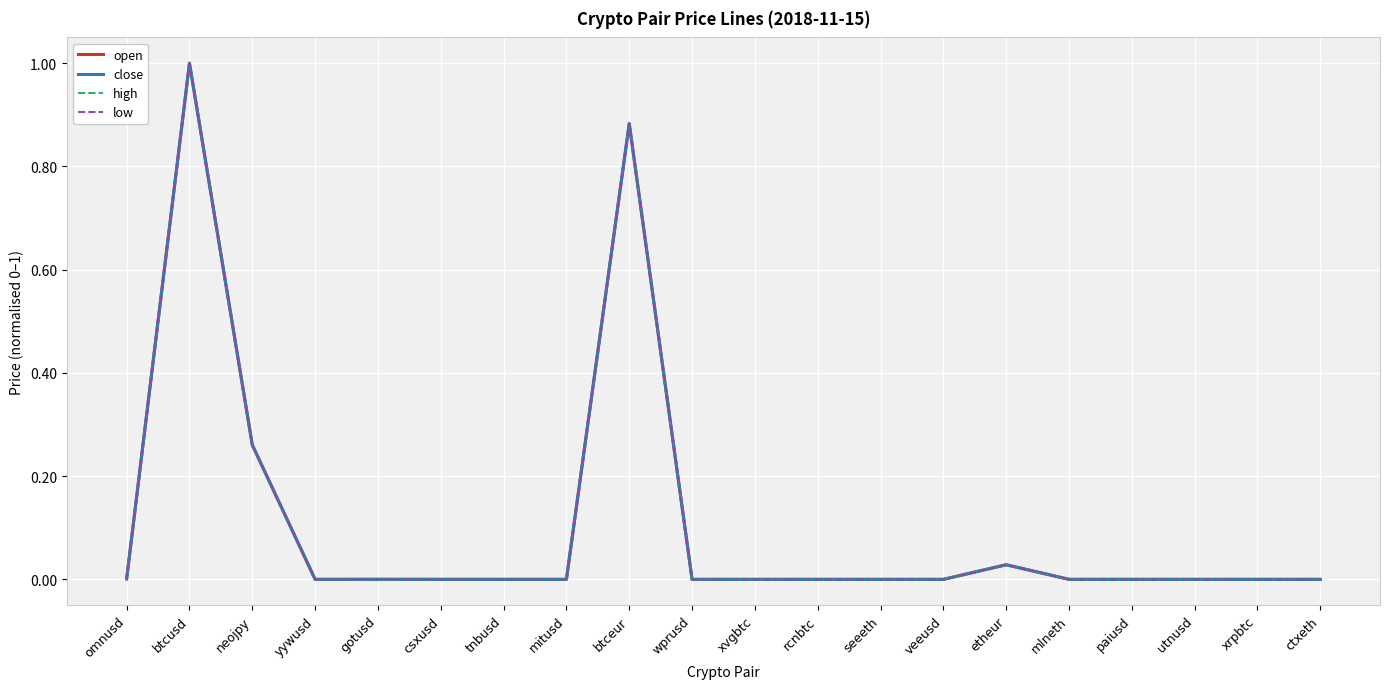

What position from the right is btcusd?

19